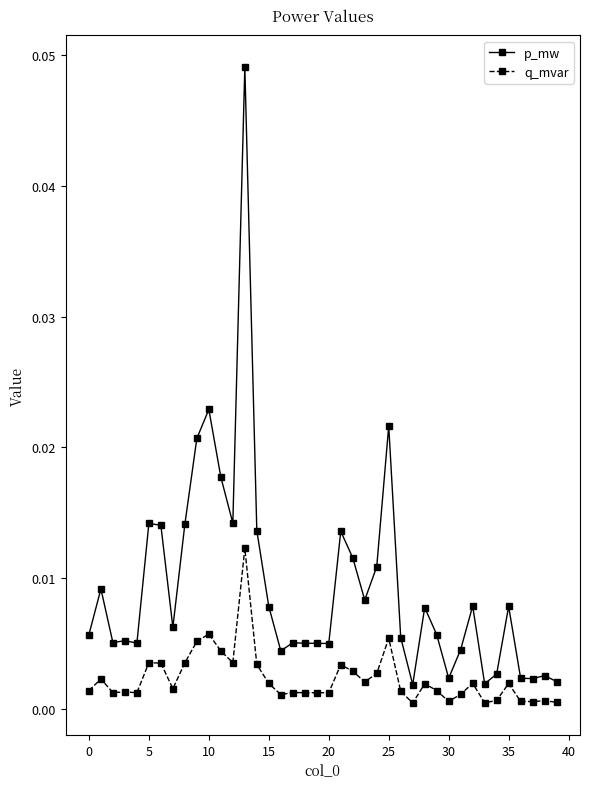

How many data points does each series have?

40